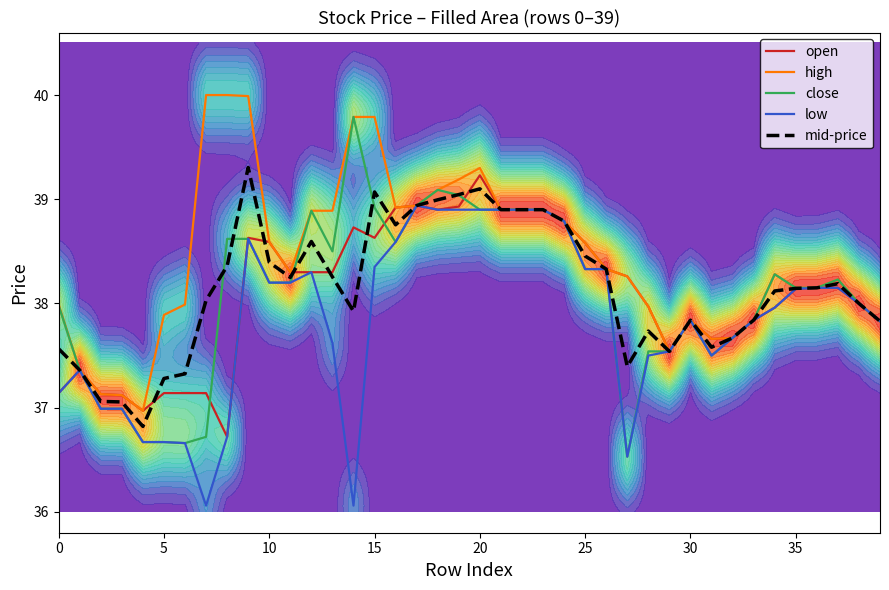

Is the value of close at 18 greater than the value of high at 34?

Yes